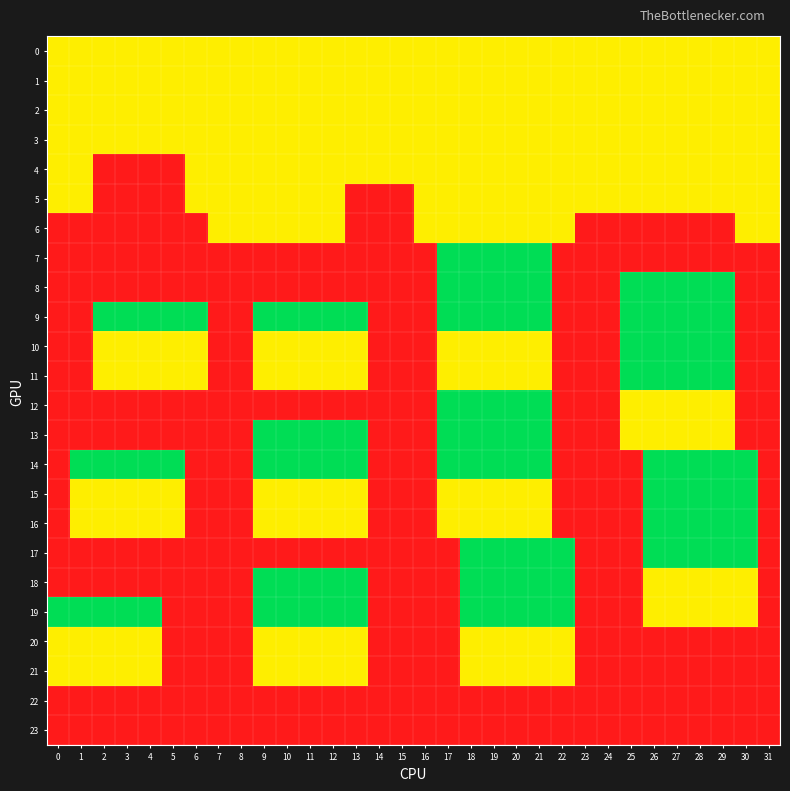

What is the total value across all series at 11?

23